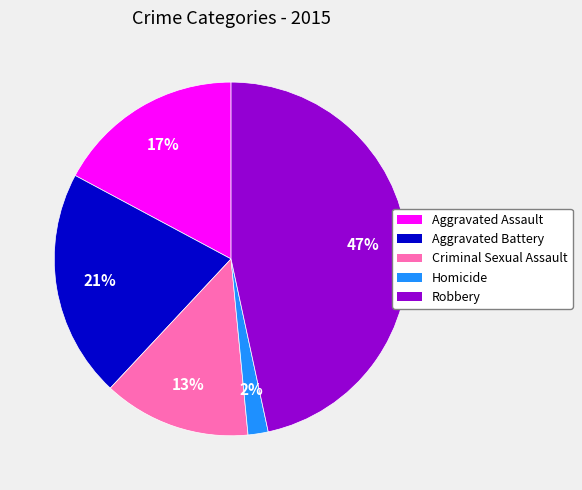

Which has a higher value, Aggravated Assault or Robbery?

Robbery